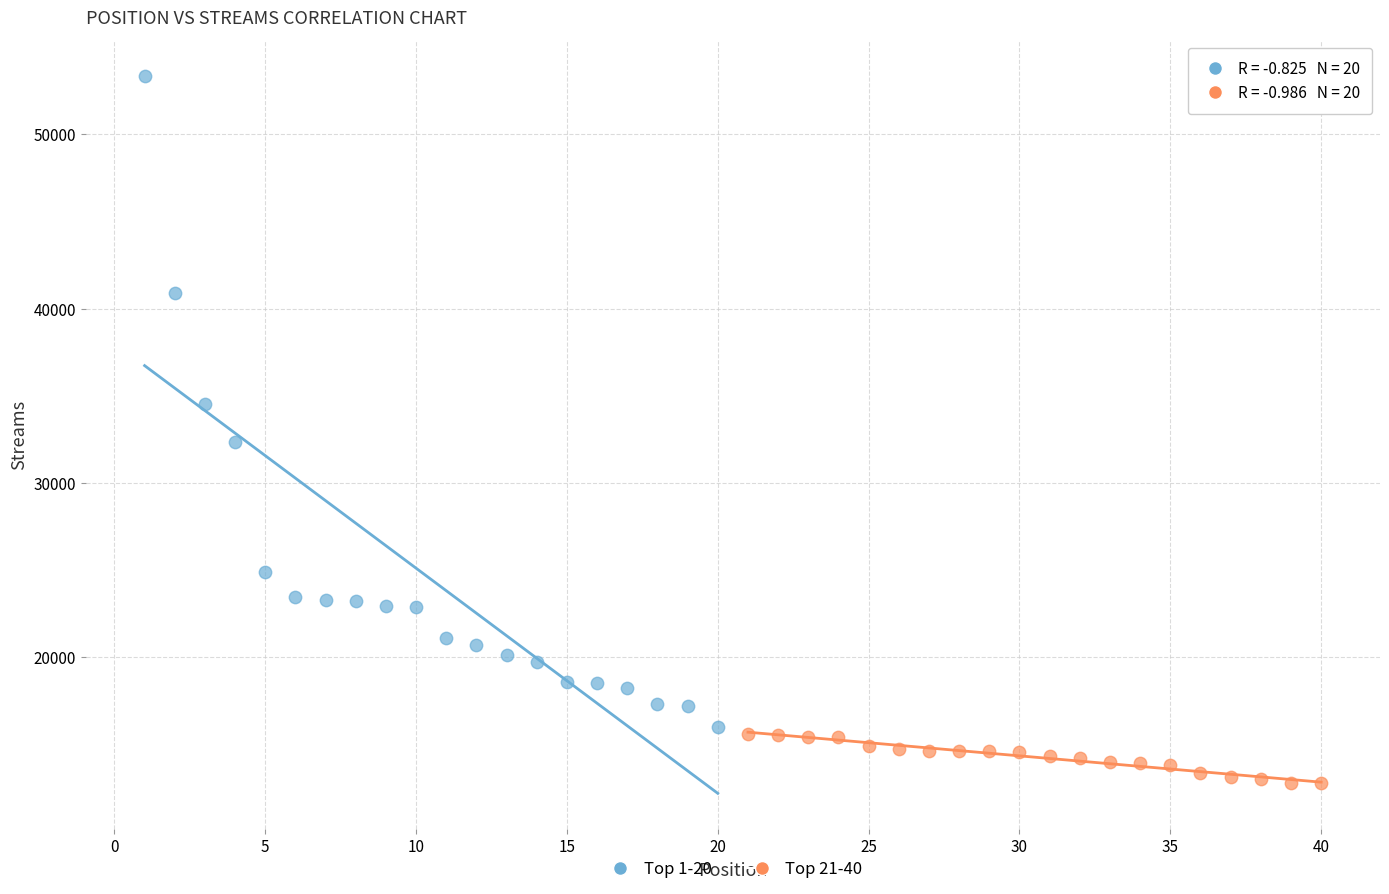

Which series has the largest Y range (max minus min)?

Top 1-20